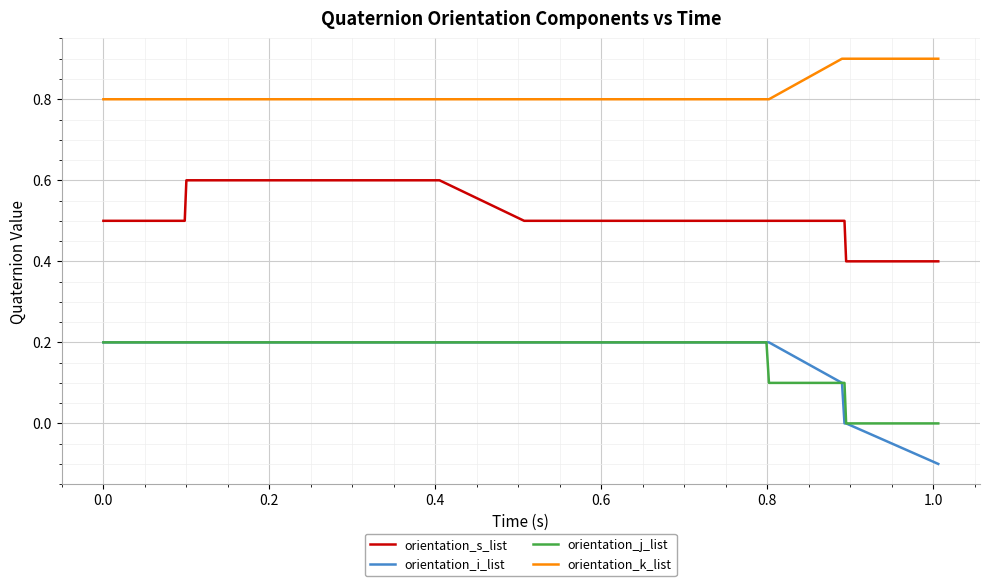

Which series has the widest spread of values?

orientation_i_list